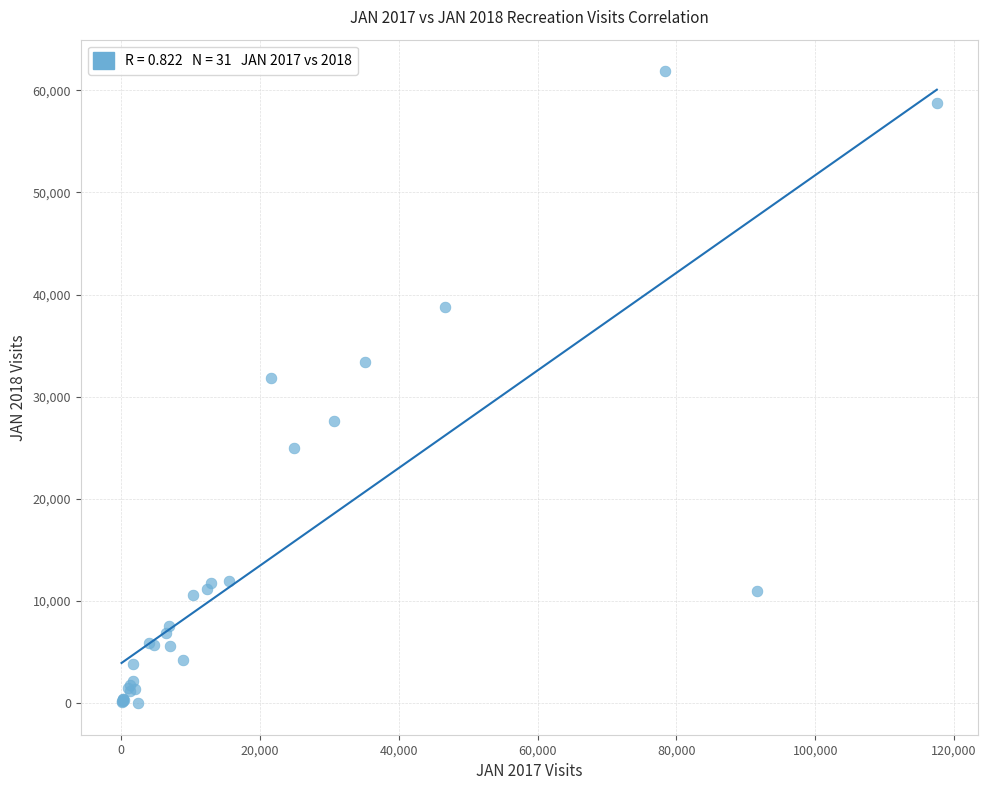

What Y value in the scatter plot is closest to 30929?

31810